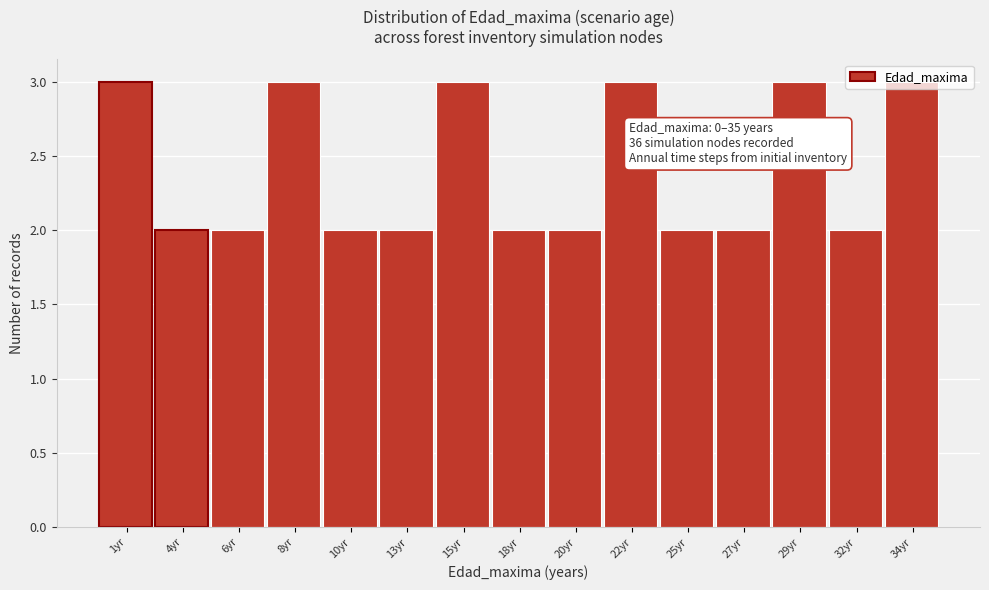

True or false: the data shows 3 at 10yr.

False